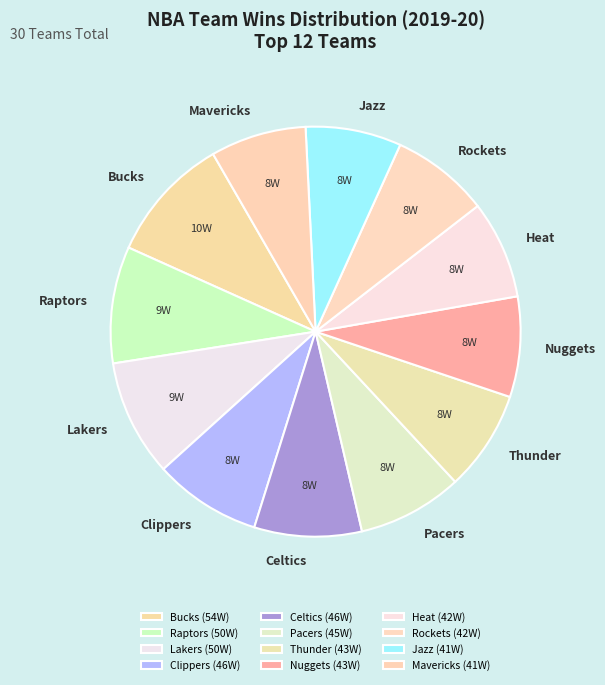

True or false: Heat accounts for 8% of the total.

True